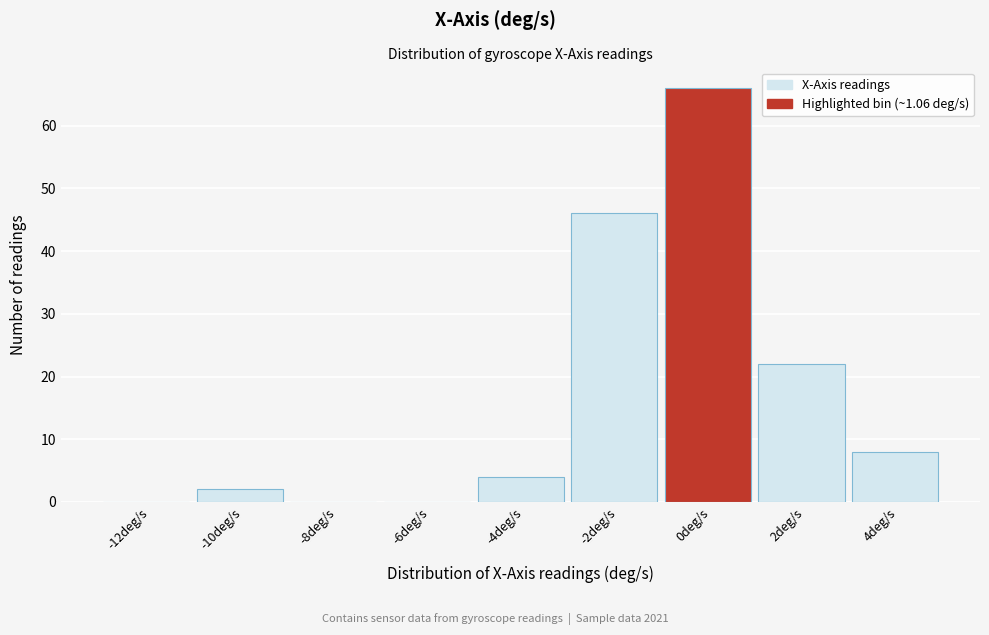

Reading left to right, extract all data points from this chart.

-12deg/s=0	-10deg/s=2	-8deg/s=0	-6deg/s=0	-4deg/s=4	-2deg/s=46	0deg/s=66	2deg/s=22	4deg/s=8